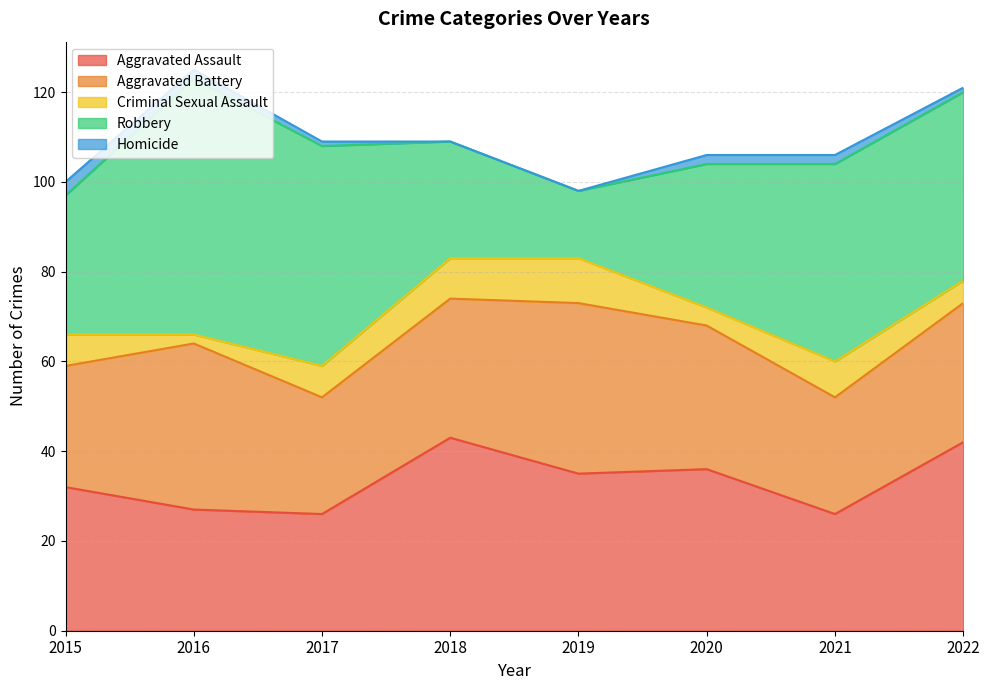

Where does the Robbery series first go above 42?

2016